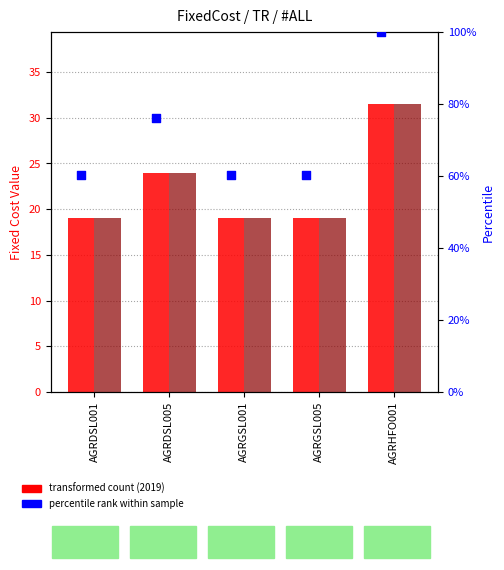

Approximately how many times larger is the value at AGRDSL005 compared to AGRDSL001?

1.3